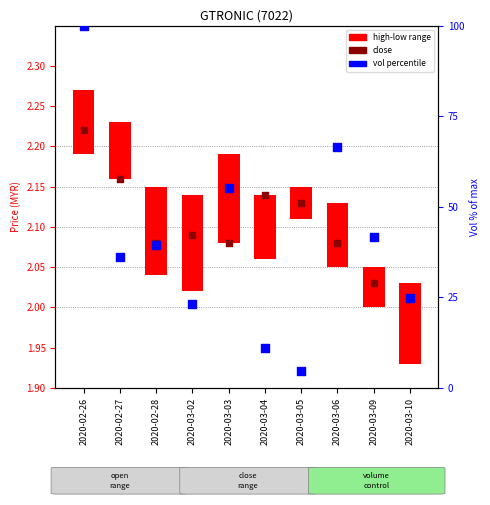

Which series has the largest Y range (max minus min)?

vol percentile